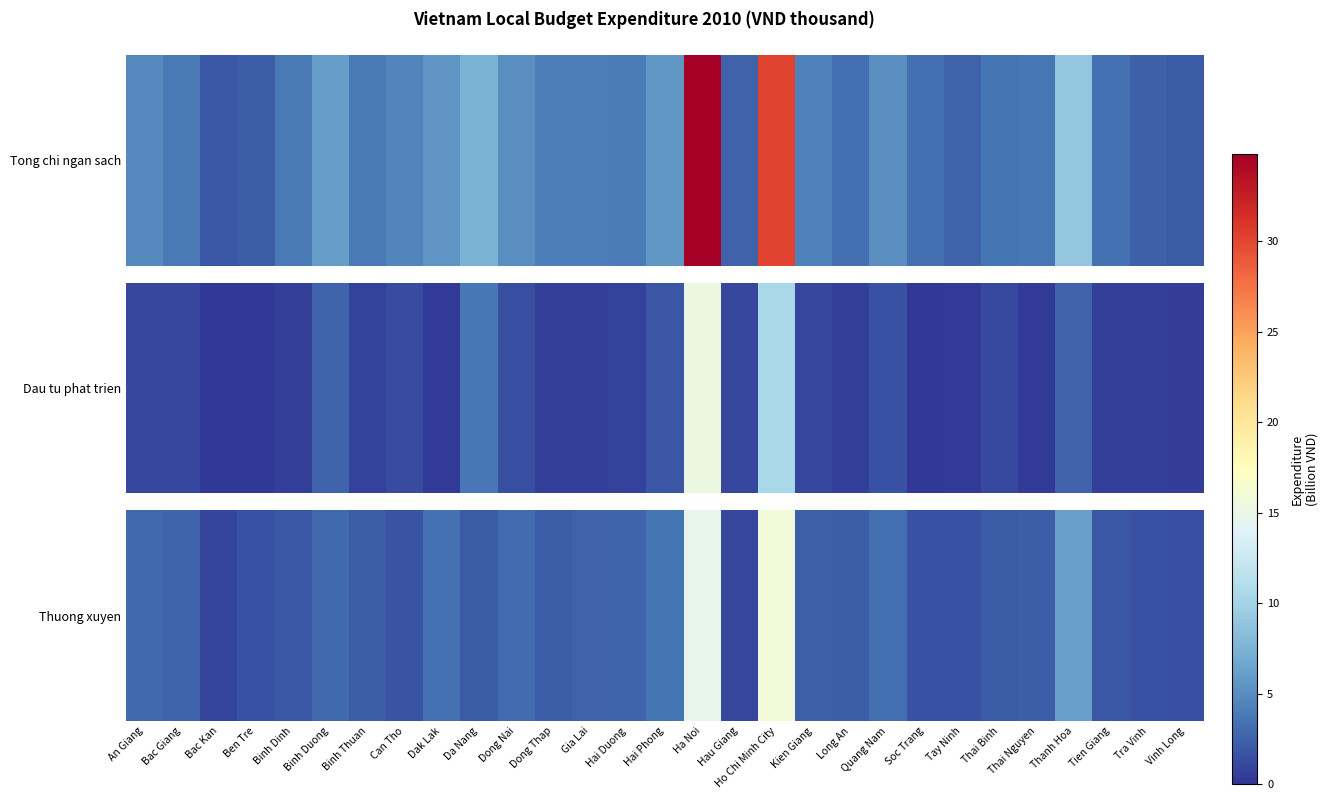

Rank the categories by value from lowest to highest.

Bac Kan, Hau Giang, Vinh Long, Tay Ninh, Tra Vinh, Ben Tre, Soc Trang, Can Tho, Tien Giang, Binh Dinh, Da Nang, Thai Binh, Long An, Dong Thap, Thai Nguyen, Binh Thuan, Kien Giang, Gia Lai, Bac Giang, Hai Duong, An Giang, Binh Duong, Dong Nai, Quang Nam, Dak Lak, Hai Phong, Thanh Hoa, Ha Noi, Ho Chi Minh City